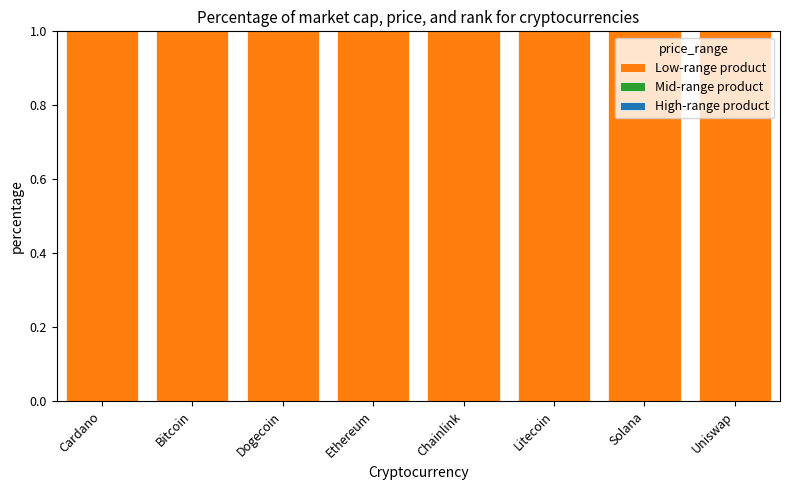

Which series has the widest spread of values?

Mid-range product